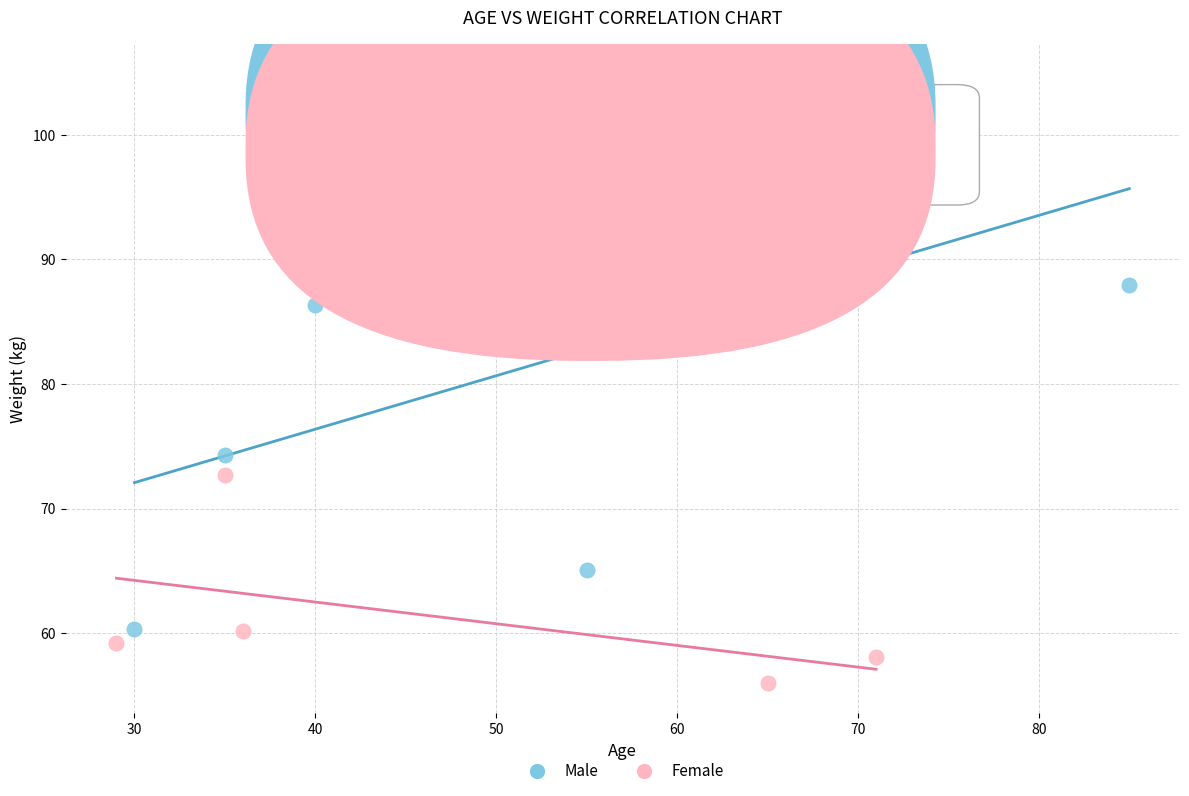

What are all the series names shown in the legend?

Male, Female